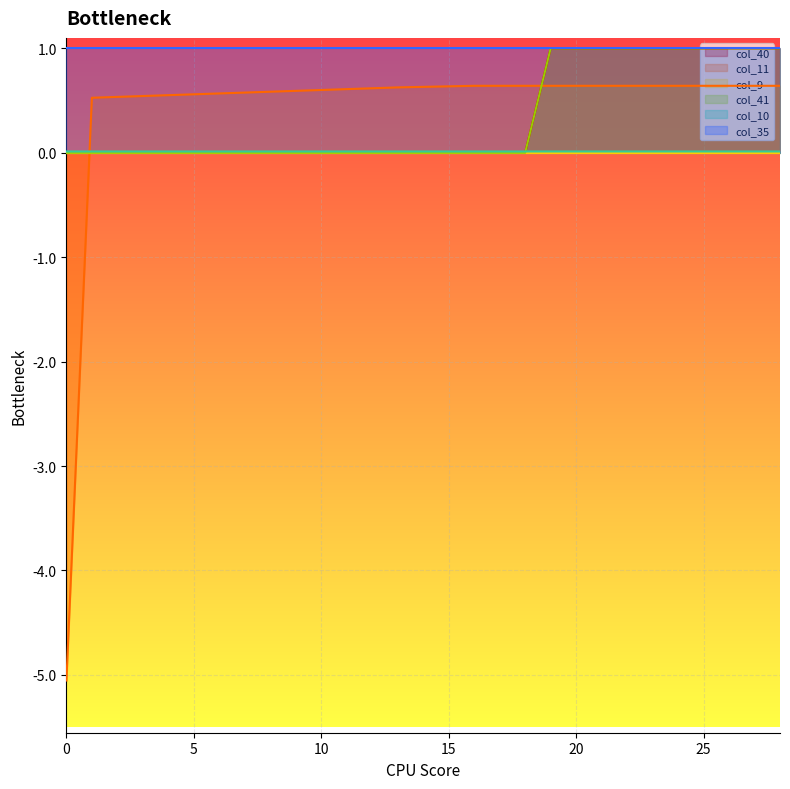

What is the value of the col_11 point at the 12th from the left?

0.6